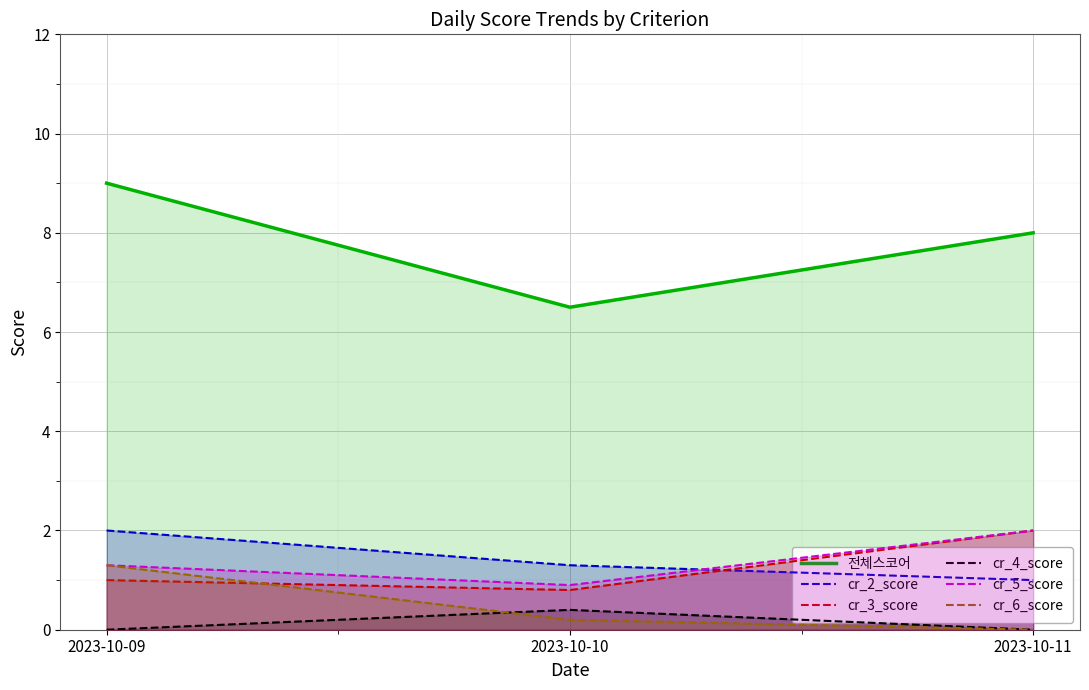

What is the difference between the cr_3_score values at 2023-10-09 and 2023-10-10?

0.2